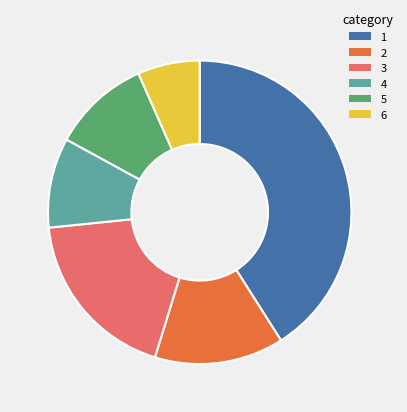

Is there a majority slice in this chart?

No